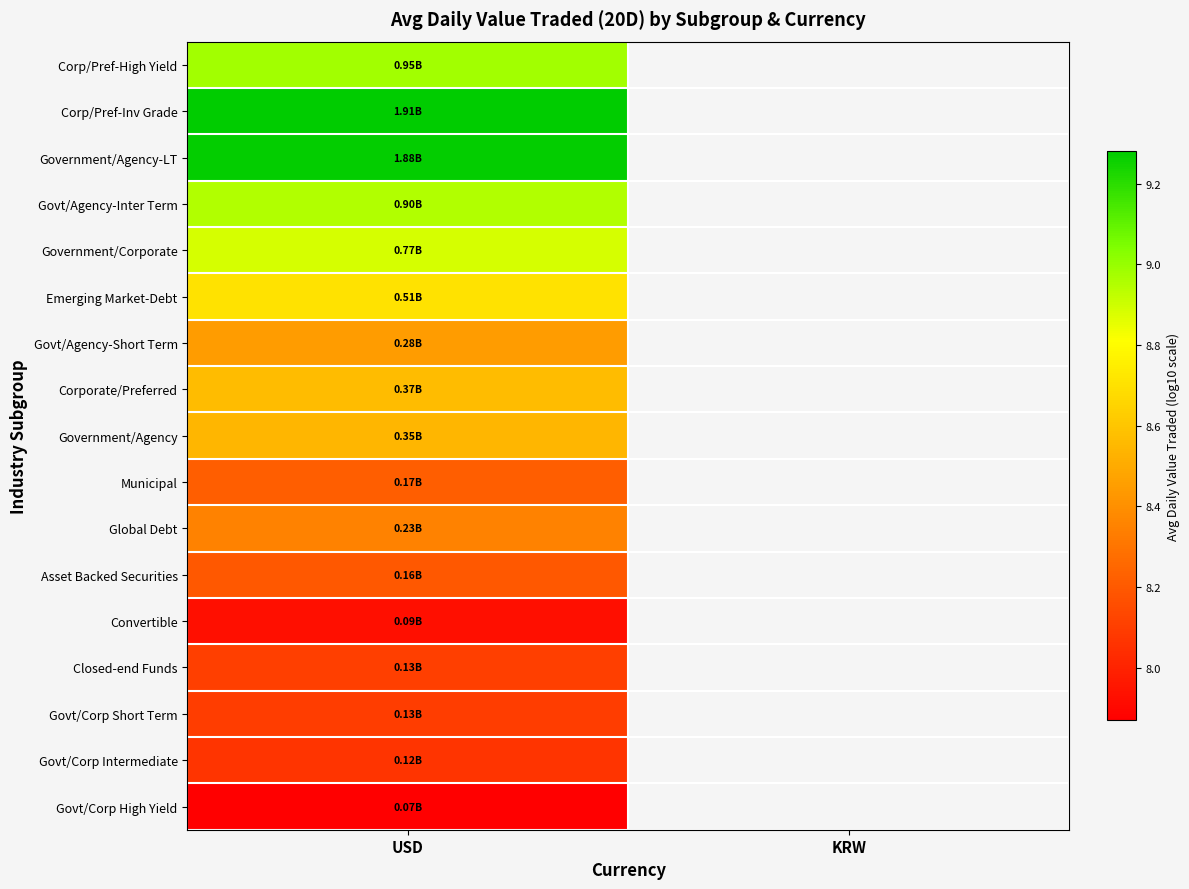

Which category has the highest value in the Global Debt series?

USD